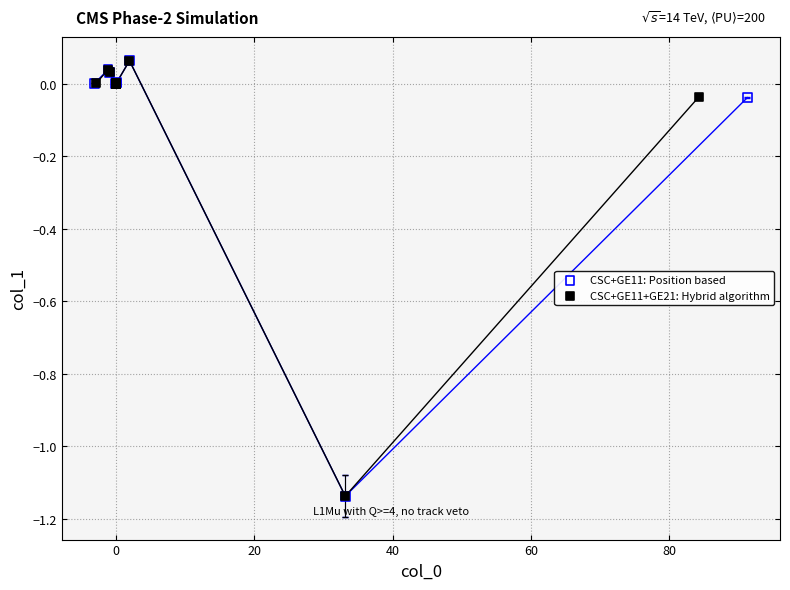

Which series has the widest spread of Y values?

CSC+GE11: Position based